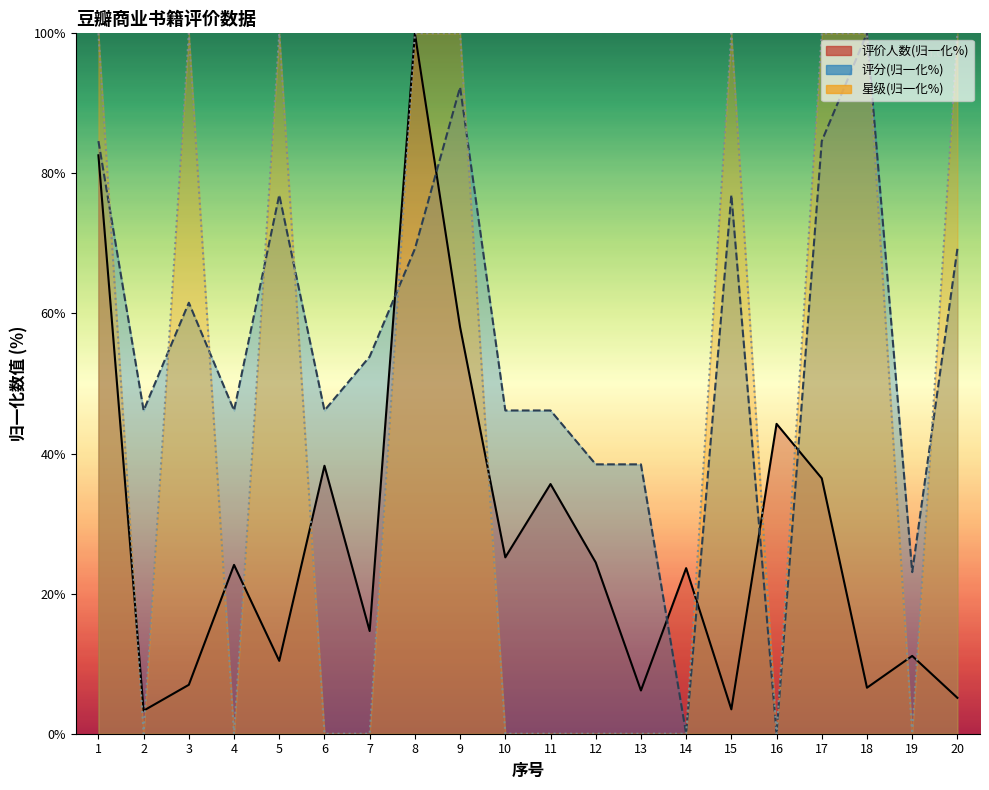

What is the difference between the highest and lowest values at 17?

63.5